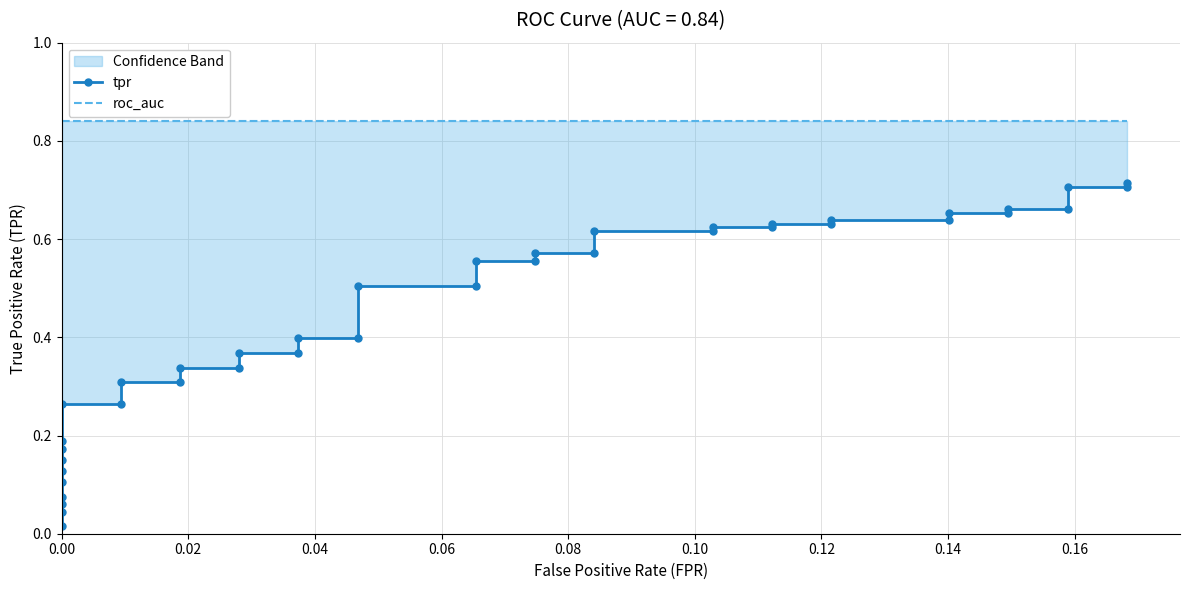

What is the average value of the roc_auc series?

0.8